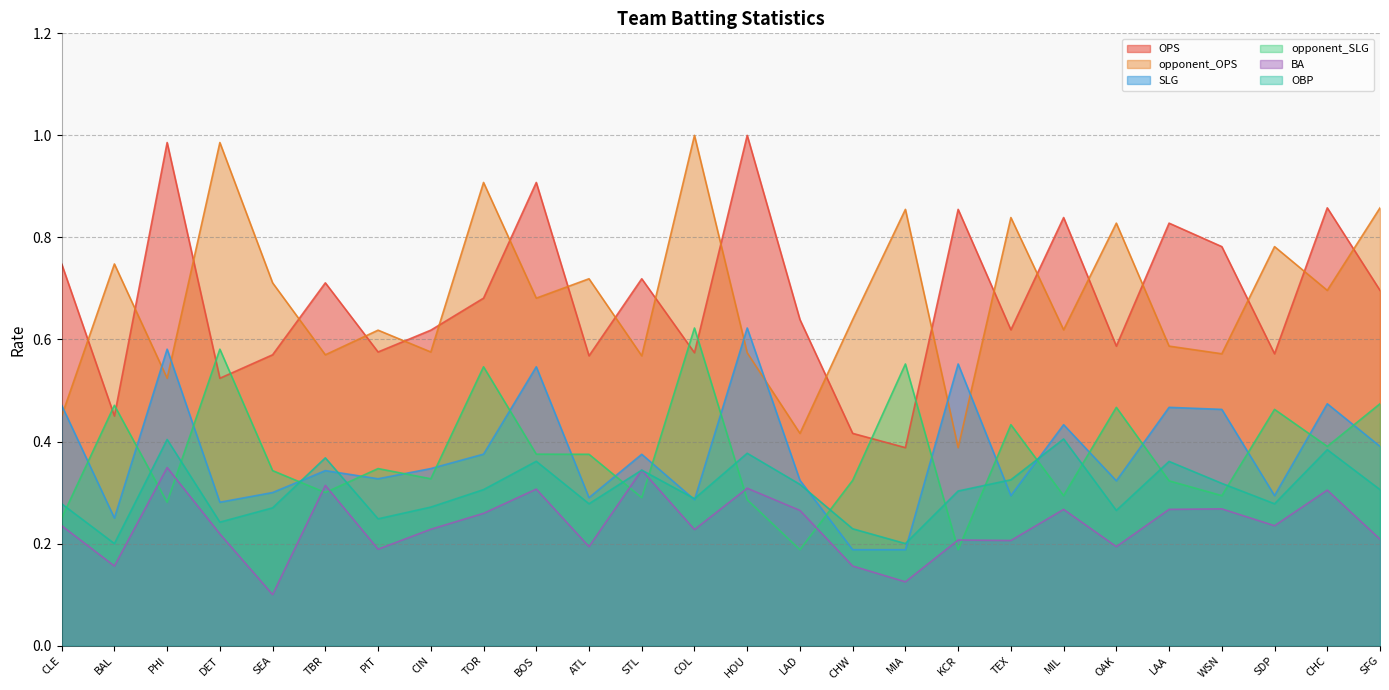

Which has a higher value, CLE or TBR?

CLE